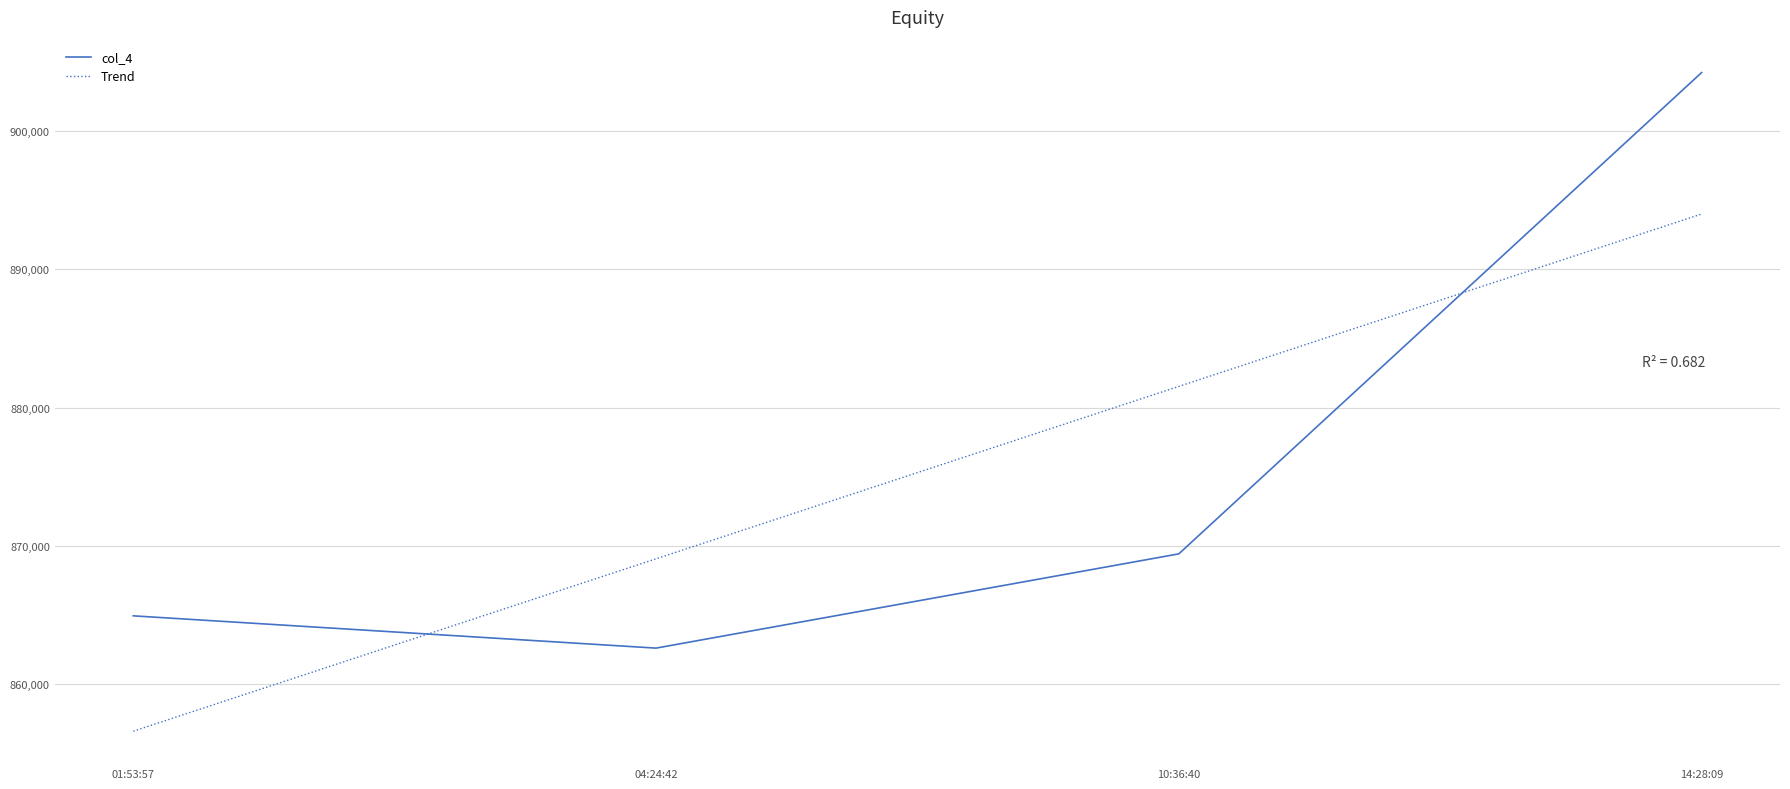

What is the minimum value shown in the chart?

862610